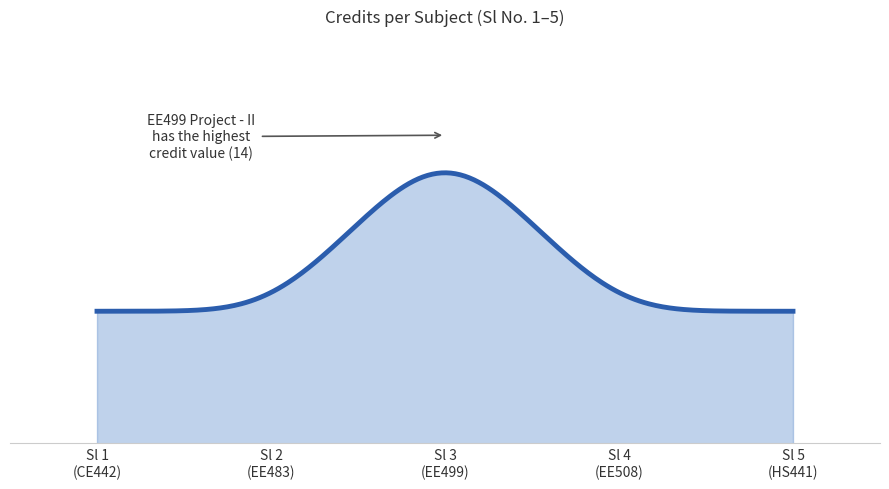

Reading left to right, extract all data points from this chart.

6	6	14	6	6